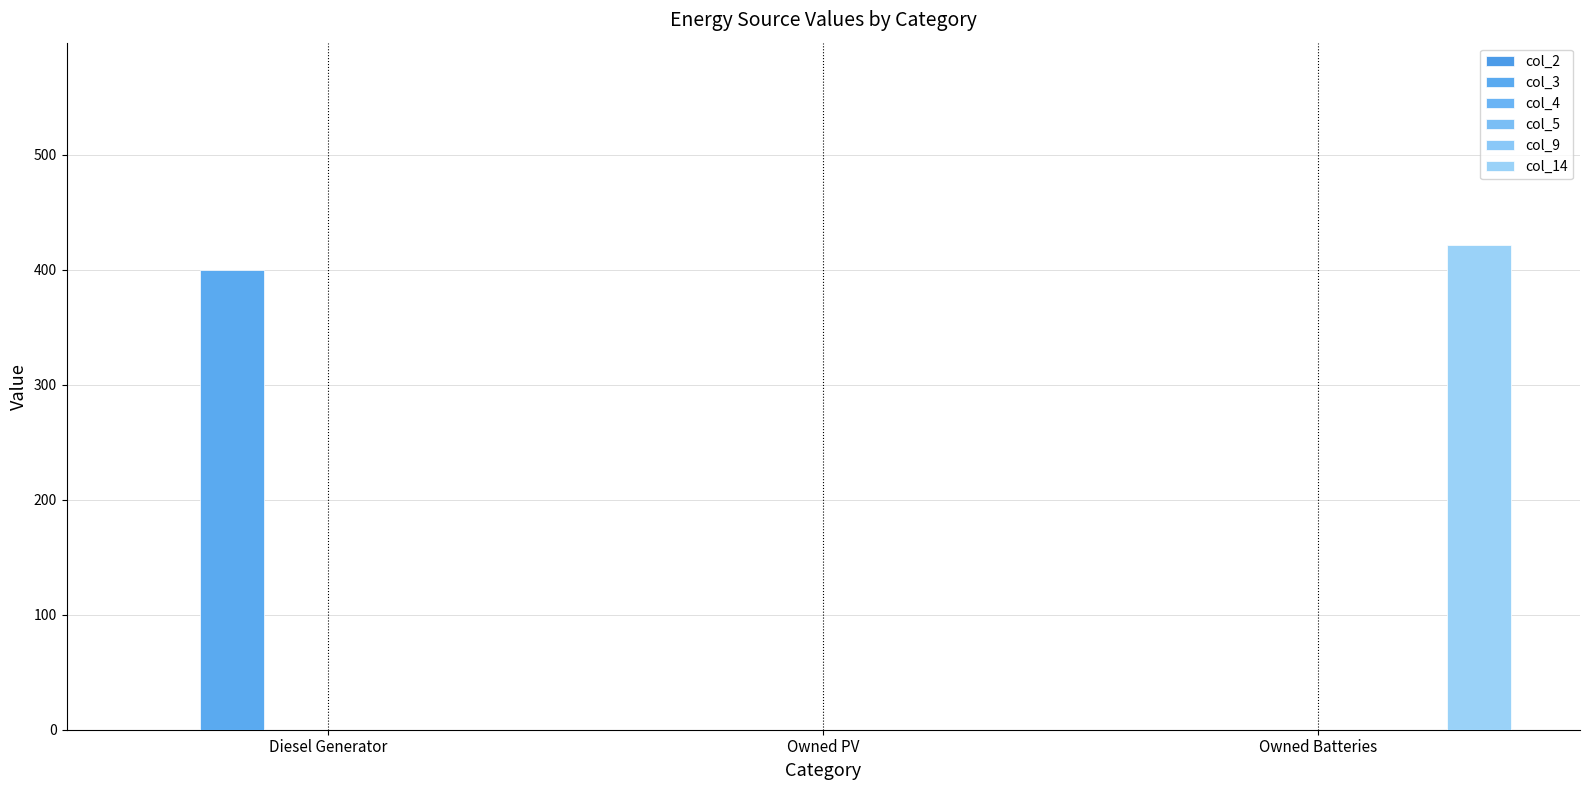

At how many categories does at least one series exceed 157?

2